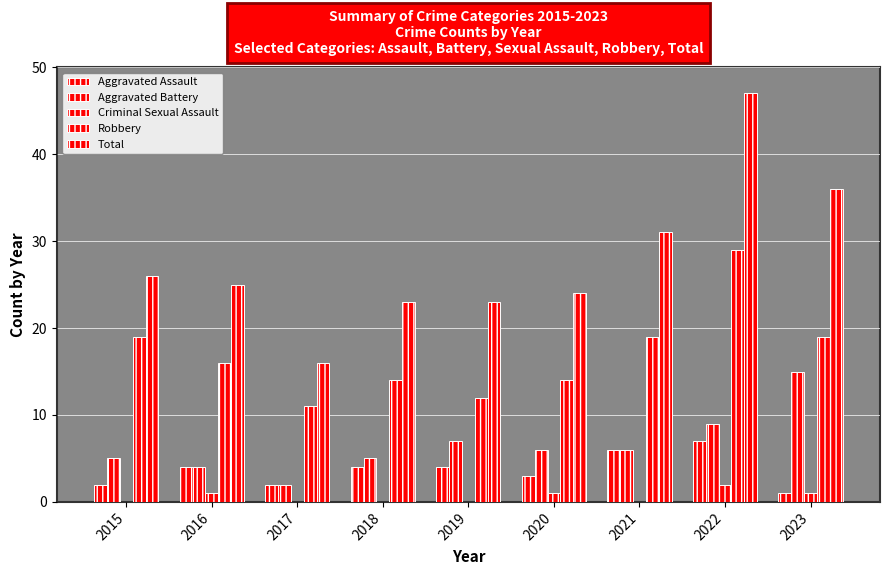

Where is Aggravated Battery nearest to the value 8?

2019